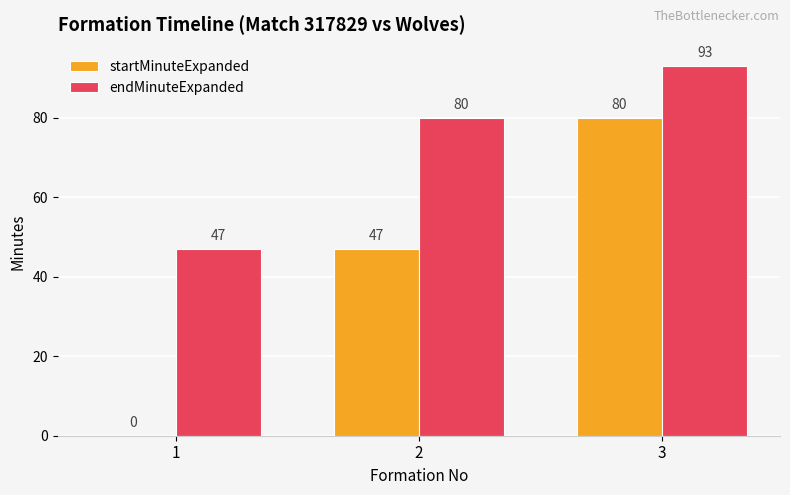

Reading left to right, transcribe all the data shown in this chart.

startMinuteExpanded: 1=0	2=47	3=80
endMinuteExpanded: 1=47	2=80	3=93